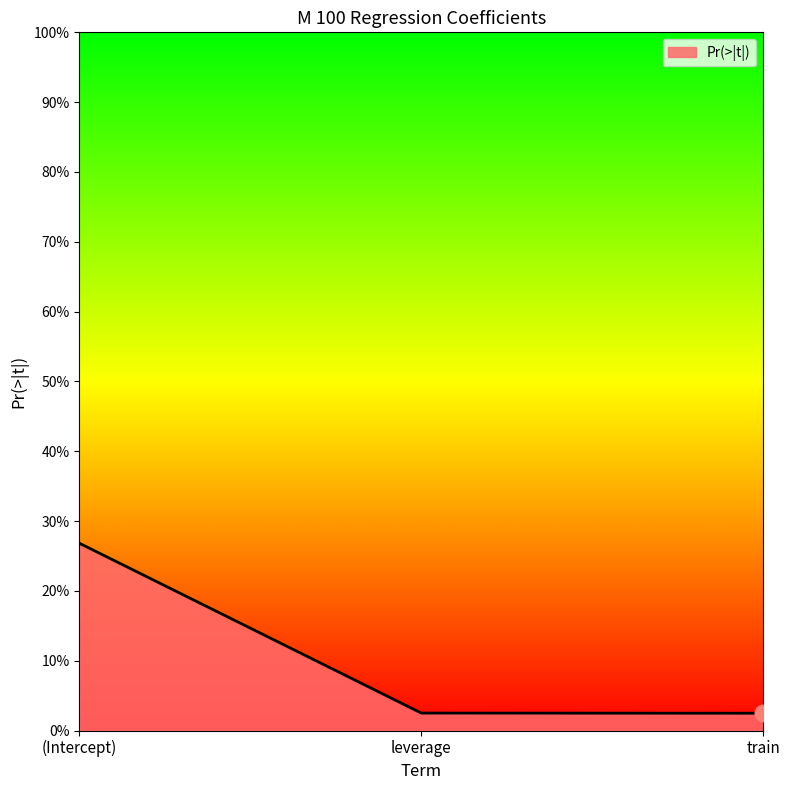

At which label is the value closest to 0?

train